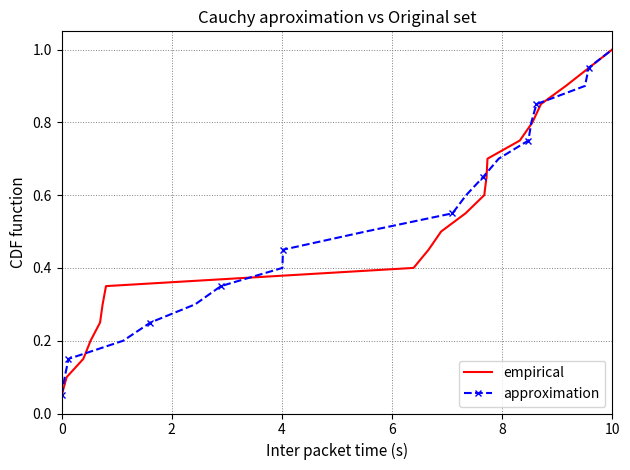

Reading right to left, what are all the values shown in this chart?

empirical: 1.0	0.9	0.9	0.8	0.8	0.8	0.7	0.7	0.6	0.6	0.5	0.5	0.4	0.3	0.3	0.2	0.2	0.1	0.1	0.1
approximation: 1.0	0.9	0.9	0.8	0.8	0.8	0.7	0.7	0.6	0.6	0.5	0.5	0.4	0.3	0.3	0.2	0.2	0.1	0.1	0.1